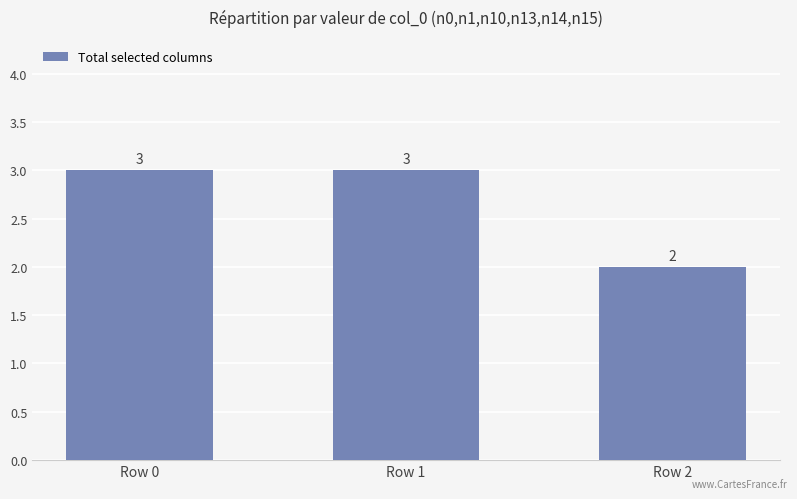

What is the greatest value displayed?

3